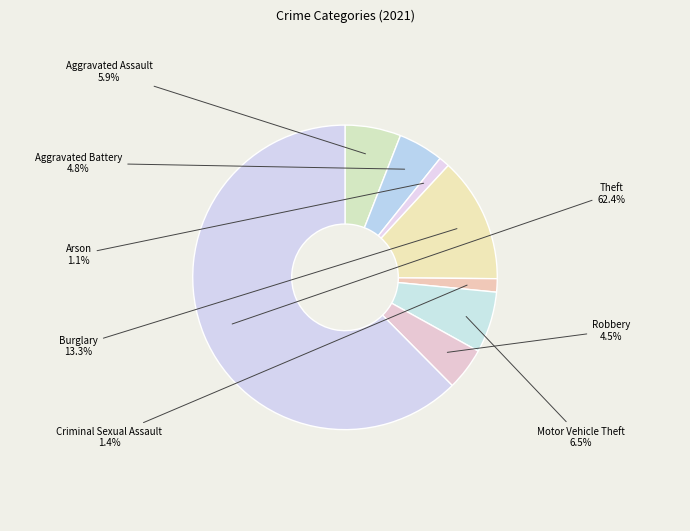

Combined, do Theft and Motor Vehicle Theft account for over 50%?

Yes